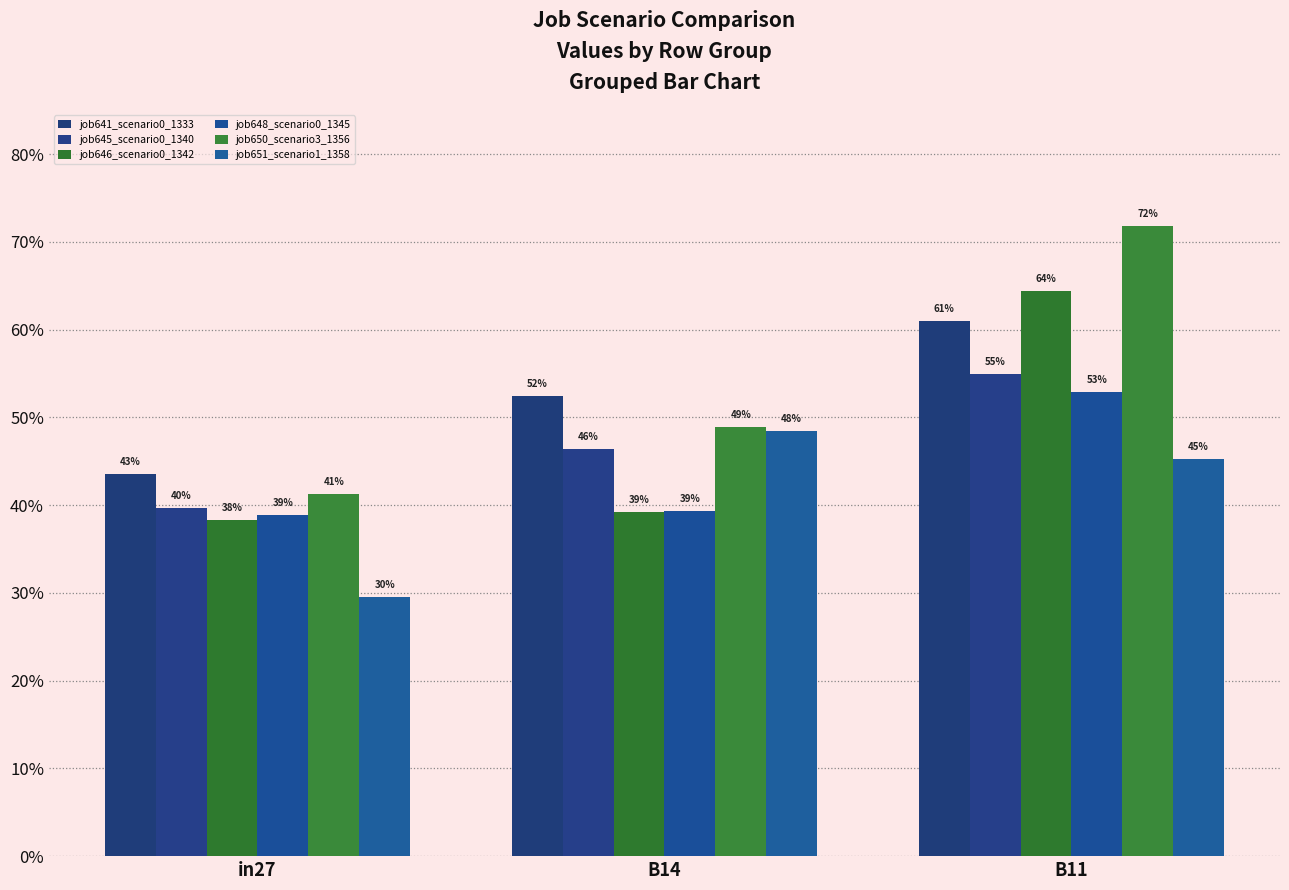

Are the bars grouped side by side (vs. stacked)?

Yes